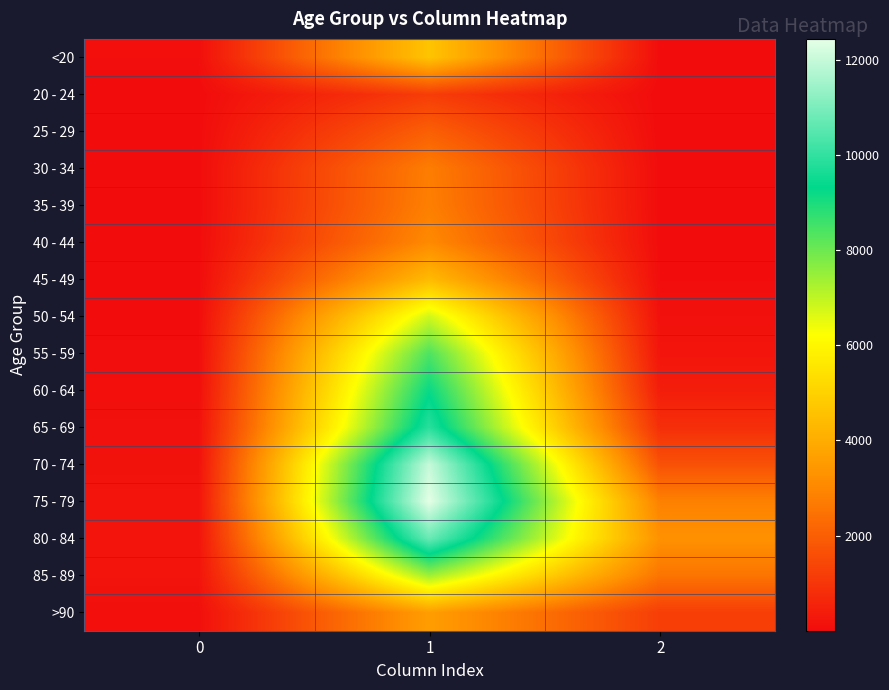

At 0, list the series in order from largest to smallest.

75 - 79, 80 - 84, 85 - 89, 70 - 74, 65 - 69, >90, 60 - 64, <20, 55 - 59, 50 - 54, 30 - 34, 45 - 49, 40 - 44, 35 - 39, 25 - 29, 20 - 24